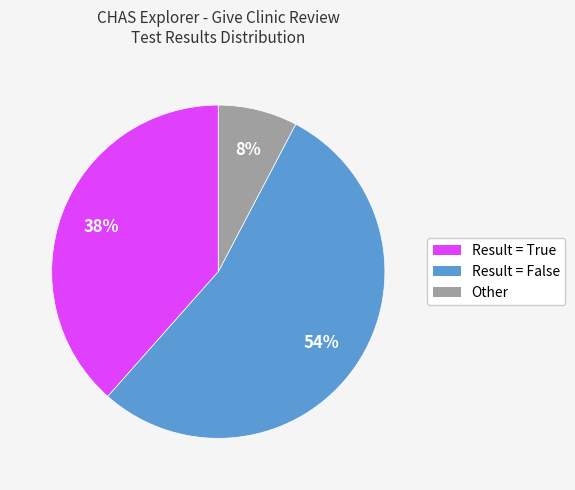

What is the ratio of the value at Result = True to the value at Result = False?

0.7